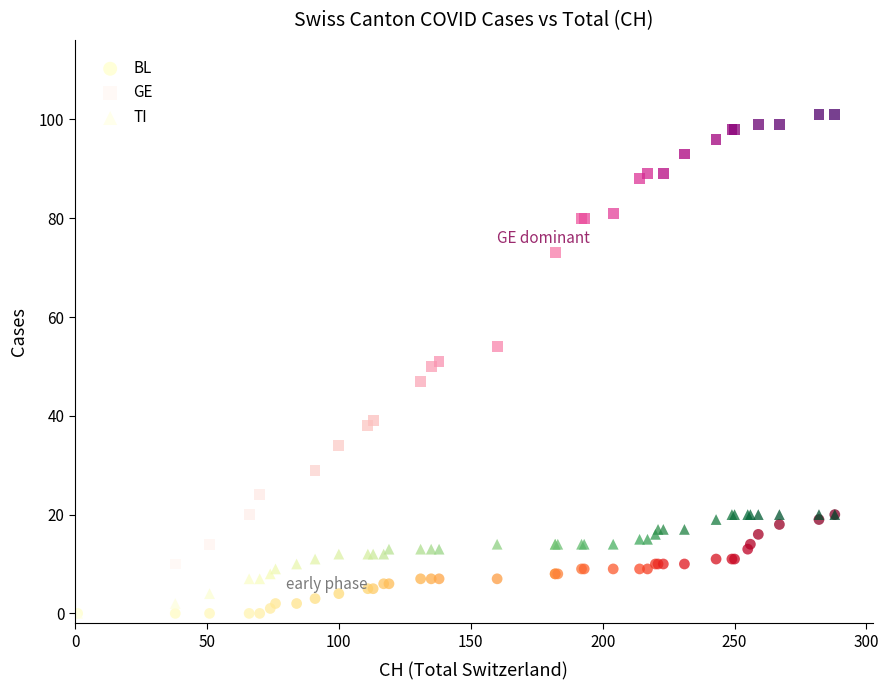

Which series reaches the maximum Y coordinate?

GE